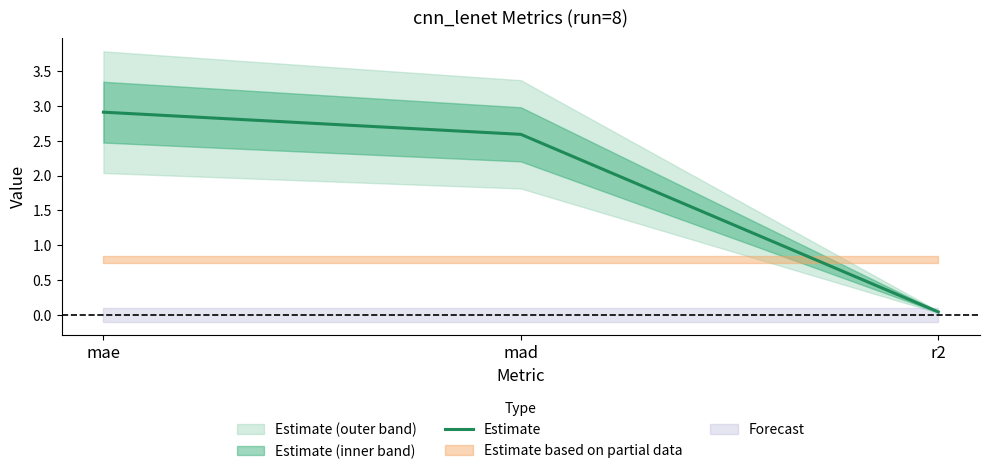

List the labels in order of value, smallest first.

r2, mad, mae